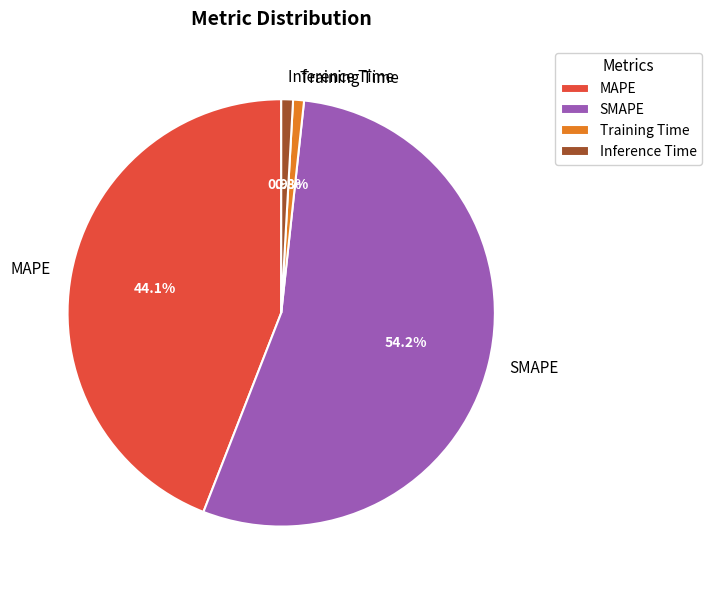

What percentage is the Training Time slice, to the nearest percent?

1%